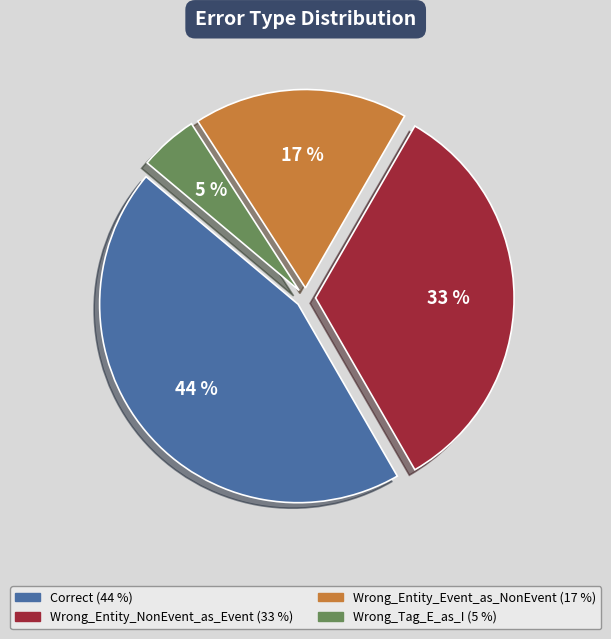

To the nearest percent, what portion does Wrong_Tag_E_as_I represent?

5%